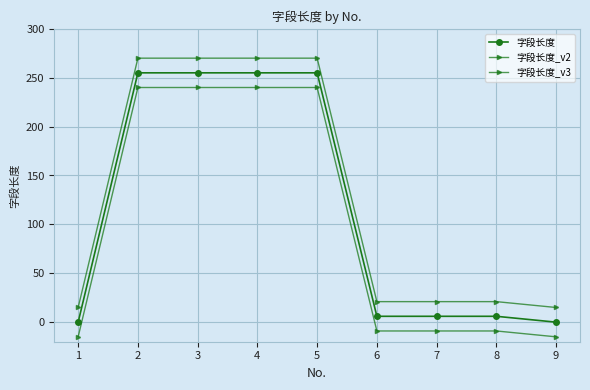

What is the sum of the 字段长度_v3 values at 6 and 4?

231